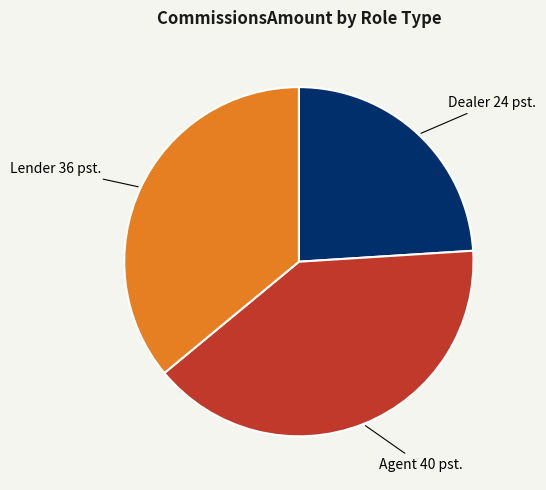

Rank the categories by value from lowest to highest.

Dealer, Lender, Agent